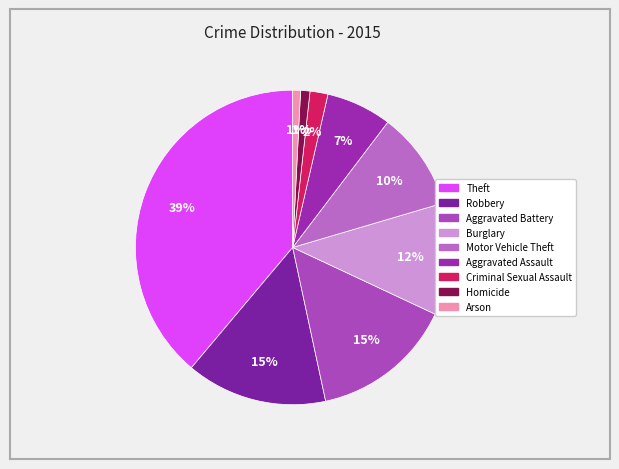

How many segments does this pie chart have?

9